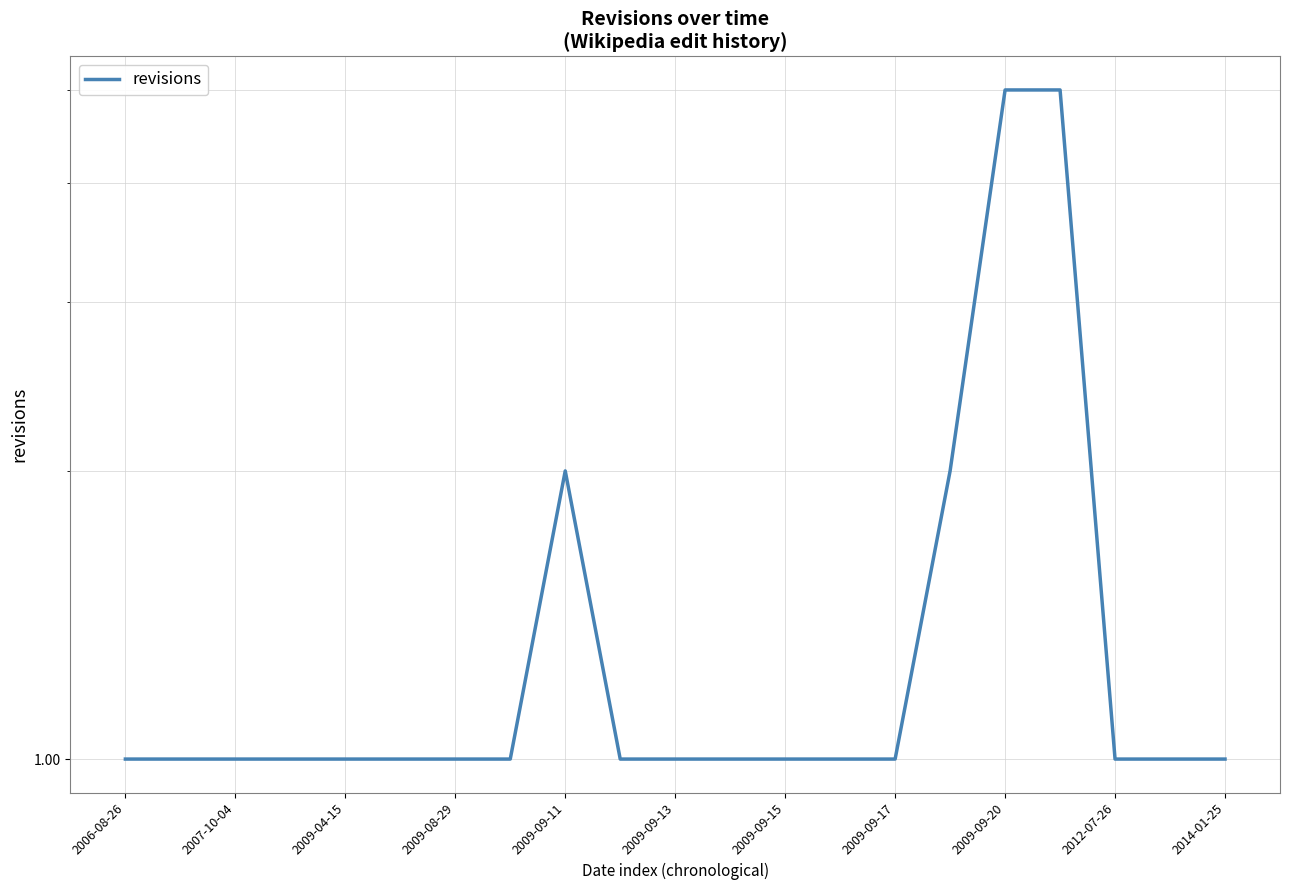

Approximately how many times larger is the value at 2006-08-26 compared to 2009-08-29?

1.0